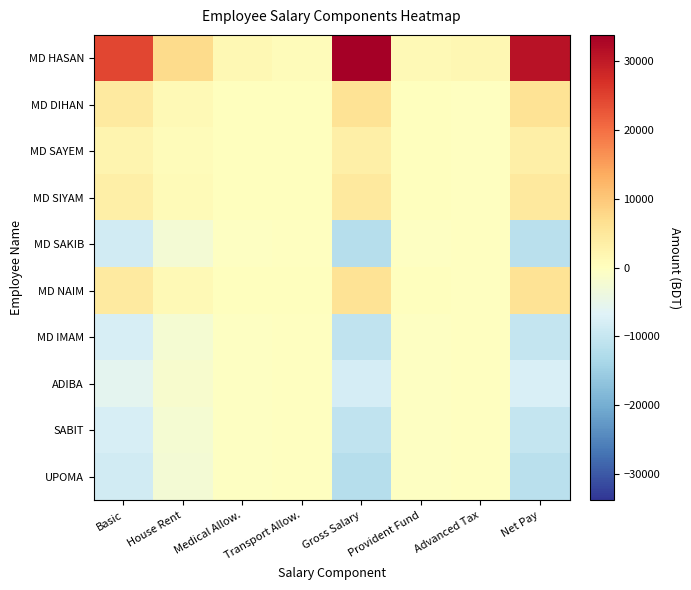

Reading right to left, list all the values displayed in this chart.

MD HASAN: Net Pay=30942	Advanced Tax=1620	Provident Fund=1215	Gross Salary=33777	Transport Allow.=729	Medical Allow.=1458	House Rent=7290	Basic=24300
MD DIHAN: Net Pay=5942	Advanced Tax=-180	Provident Fund=215	Gross Salary=5977	Transport Allow.=129	Medical Allow.=258	House Rent=1290	Basic=4300
MD SAYEM: Net Pay=3262	Advanced Tax=-180	Provident Fund=115	Gross Salary=3197	Transport Allow.=69	Medical Allow.=138	House Rent=690	Basic=2300
MD SIYAM: Net Pay=4602	Advanced Tax=-180	Provident Fund=165	Gross Salary=4587	Transport Allow.=99	Medical Allow.=198	House Rent=990	Basic=3300
MD SAKIB: Net Pay=-11478	Advanced Tax=-180	Provident Fund=-435	Gross Salary=-12093	Transport Allow.=-261	Medical Allow.=-522	House Rent=-2610	Basic=-8700
MD NAIM: Net Pay=5942	Advanced Tax=-180	Provident Fund=215	Gross Salary=5977	Transport Allow.=129	Medical Allow.=258	House Rent=1290	Basic=4300
MD IMAM: Net Pay=-10138	Advanced Tax=-180	Provident Fund=-385	Gross Salary=-10703	Transport Allow.=-231	Medical Allow.=-462	House Rent=-2310	Basic=-7700
ADIBA: Net Pay=-7458	Advanced Tax=-180	Provident Fund=-285	Gross Salary=-7923	Transport Allow.=-171	Medical Allow.=-342	House Rent=-1710	Basic=-5700
SABIT: Net Pay=-10138	Advanced Tax=-180	Provident Fund=-385	Gross Salary=-10703	Transport Allow.=-231	Medical Allow.=-462	House Rent=-2310	Basic=-7700
UPOMA: Net Pay=-11478	Advanced Tax=-180	Provident Fund=-435	Gross Salary=-12093	Transport Allow.=-261	Medical Allow.=-522	House Rent=-2610	Basic=-8700